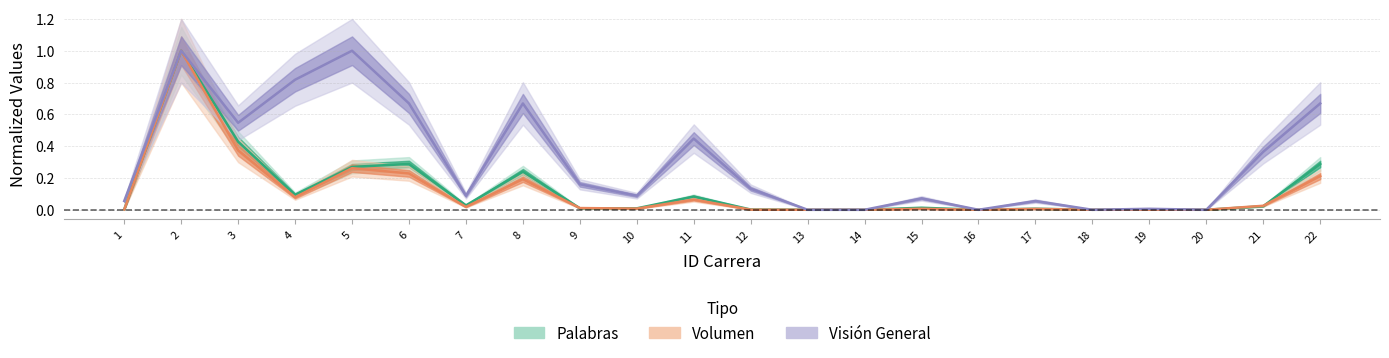

True or false: Palabras has more than 2 interior local peaks.

True